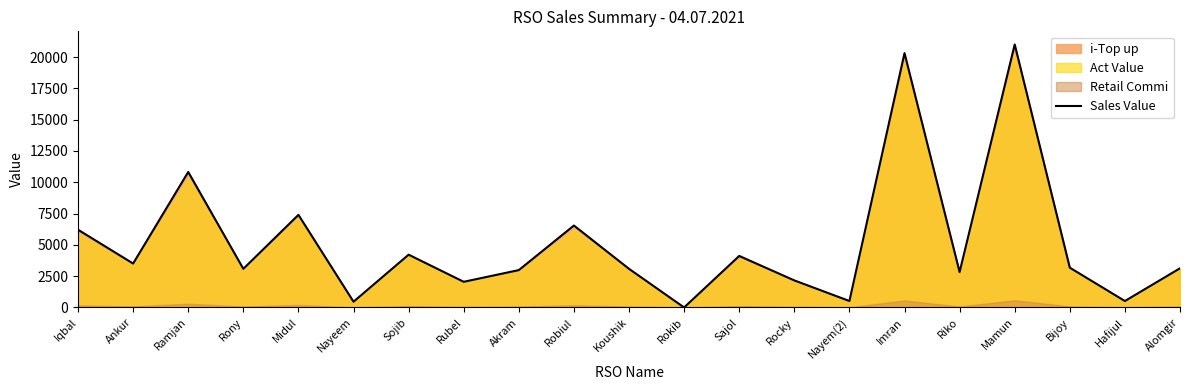

How many data points are less than 3129?

10